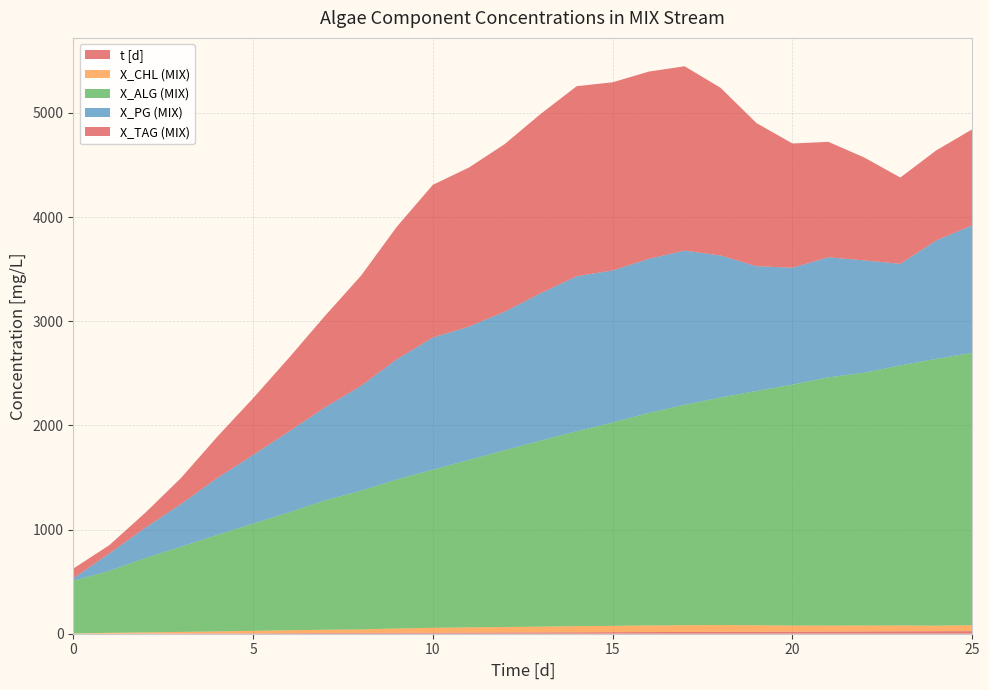

Reading left to right, extract all data points from this chart.

t [d]: 0=0.0	1=1.0	2=2.0	3=3.0	4=4.0	5=5.0	6=6.0	7=7.0	8=8.0	9=9.0	10=10.0	11=11.0	12=12.0	13=13.0	14=14.0	15=15.0	16=16.0	17=17.0	18=18.0	19=19.0	20=20.0	21=21.0	22=22.0	23=23.0	24=24.0	25=25.0
X_CHL (MIX): 0=2.5	1=7.7	2=10.6	3=14.2	4=18.2	5=22.6	6=26.9	7=31.4	8=33.4	9=40.9	10=46.4	11=50.1	12=52.4	13=55.2	14=58.7	15=60.6	16=63.2	17=64.9	18=65.2	19=62.2	20=58.1	21=57.2	22=56.4	23=55.8	24=53.2	25=56.9
X_ALG (MIX): 0=506.0	1=594.4	2=713.4	3=819.0	4=926.2	5=1029.5	6=1132.1	7=1242.0	8=1331.2	9=1431.3	10=1518.3	11=1607.8	12=1697.2	13=1785.8	14=1871.1	15=1952.1	16=2040.6	17=2115.5	18=2184.8	19=2249.3	20=2314.0	21=2383.4	22=2428.2	23=2497.3	24=2561.4	25=2615.4
X_PG (MIX): 0=23.0	1=167.3	2=290.9	3=410.1	4=545.6	5=659.1	6=777.1	7=893.3	8=1006.8	9=1154.8	10=1269.2	11=1279.4	12=1330.9	13=1415.5	14=1488.9	15=1460.5	16=1478.9	17=1480.9	18=1363.6	19=1198.3	20=1121.8	21=1152.5	22=1078.0	23=975.3	24=1137.7	25=1223.7
X_TAG (MIX): 0=93.8	1=79.3	2=143.6	3=250.4	4=395.8	5=544.6	6=707.5	7=878.2	8=1057.2	9=1272.8	10=1466.2	11=1527.1	12=1609.2	13=1721.9	14=1824.5	15=1806.4	16=1798.2	17=1770.1	18=1610.3	19=1374.0	20=1193.1	21=1108.5	22=987.4	23=828.6	24=864.7	25=922.3